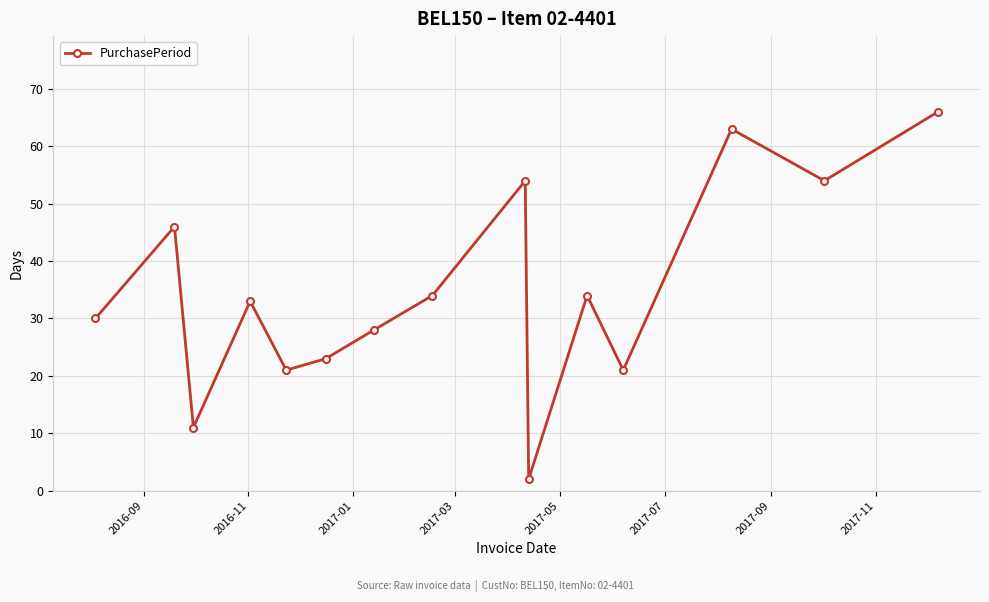

What is the difference between the maximum and minimum values?

64